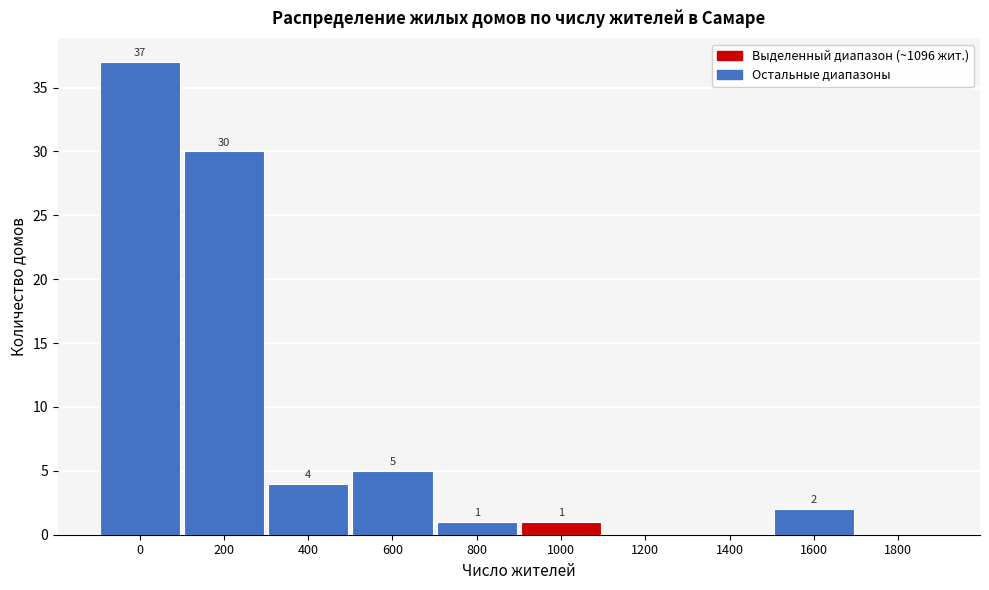

Reading right to left, extract all data points from this chart.

1800=0	1600=2	1400=0	1200=0	1000=1	800=1	600=5	400=4	200=30	0=37